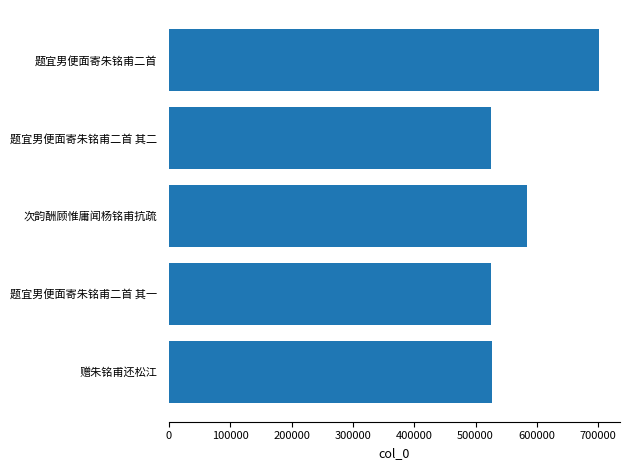

What is the approximate value at 赠朱铭甫还松江?

526324